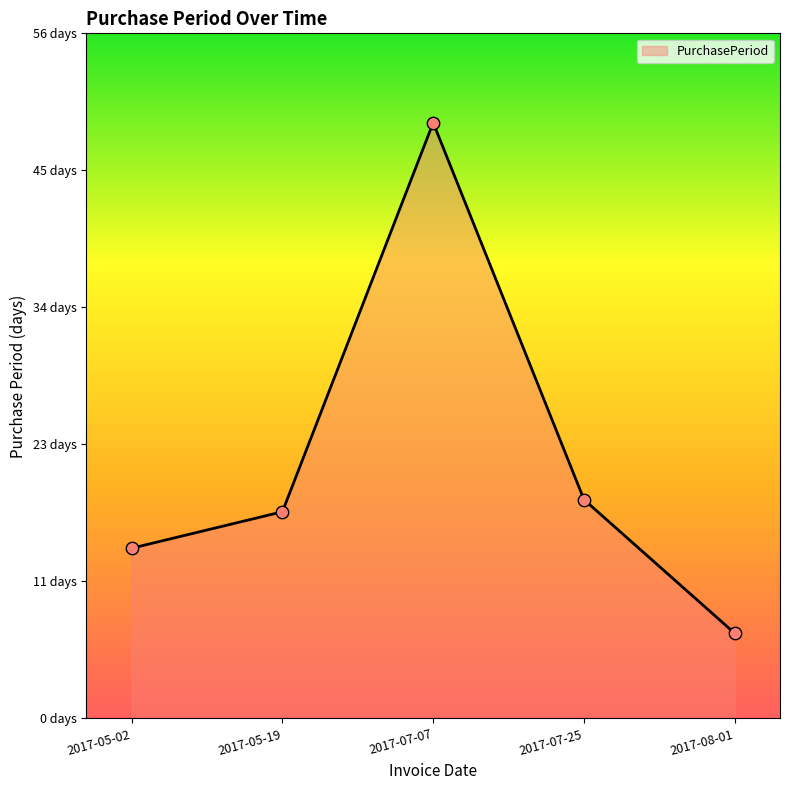

Approximately how many times larger is the value at 2017-08-01 compared to 2017-07-25?

0.4